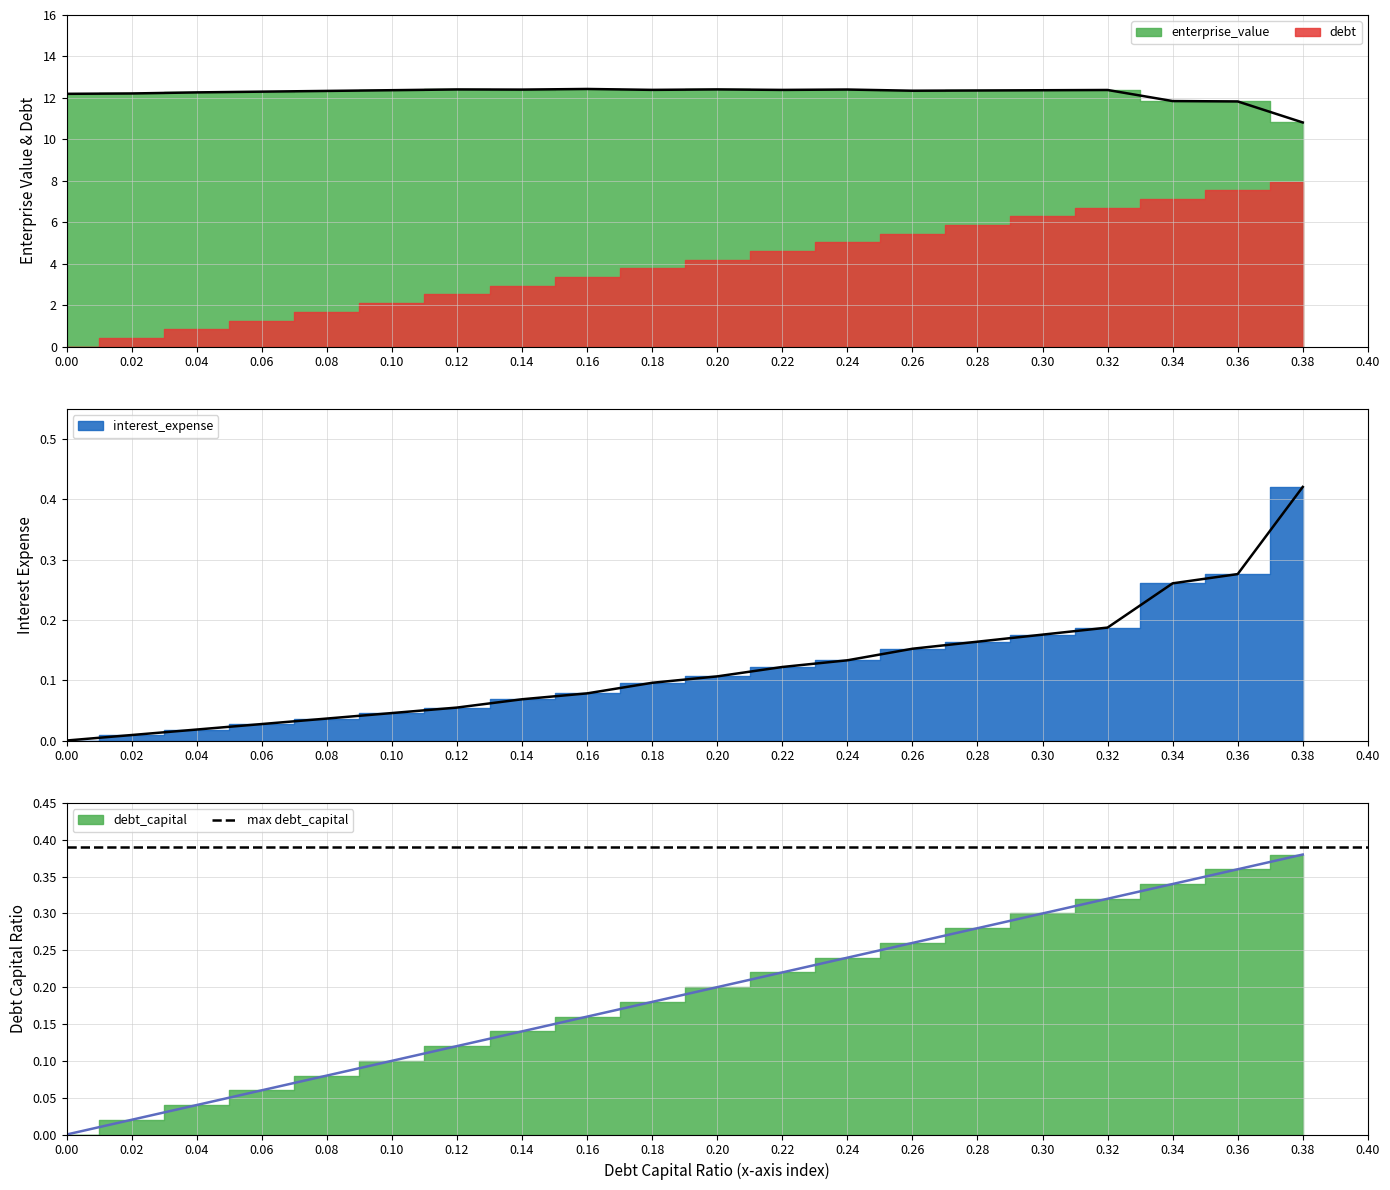

The value of interest_expense at 0.0 is 0.0. True or false?

True